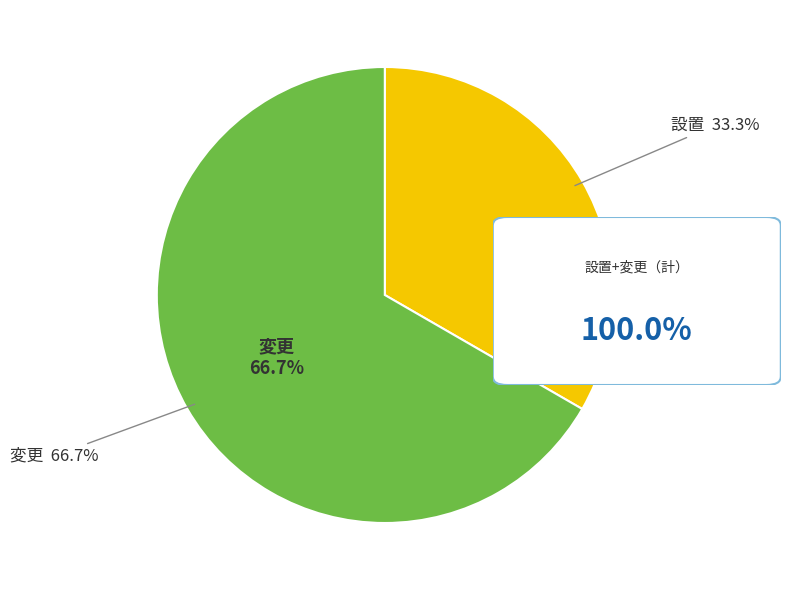

How many segments does this pie chart have?

2